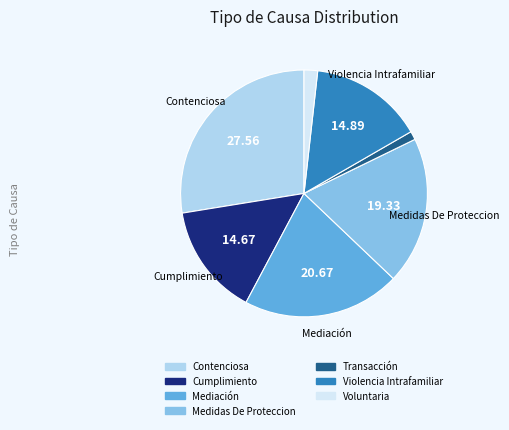

Is Mediación the majority of the pie?

No